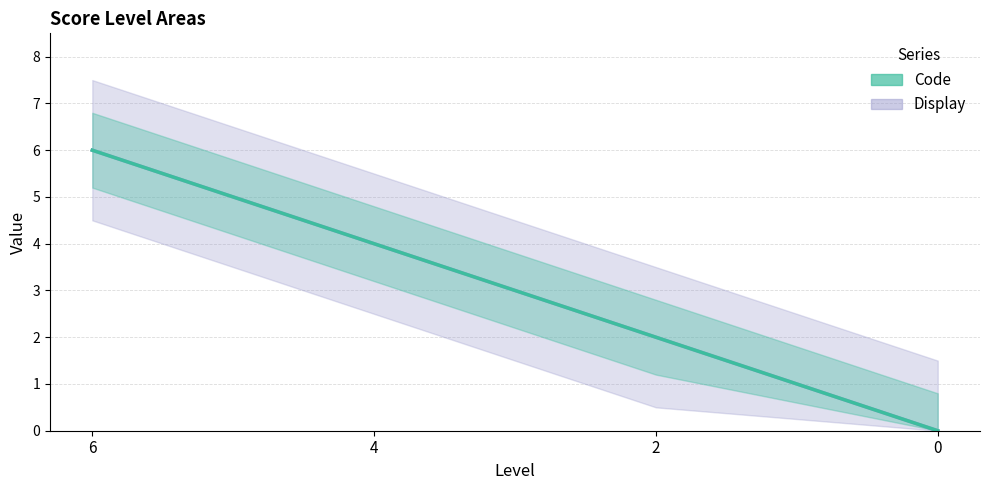

What is the sum of all Code values?

12